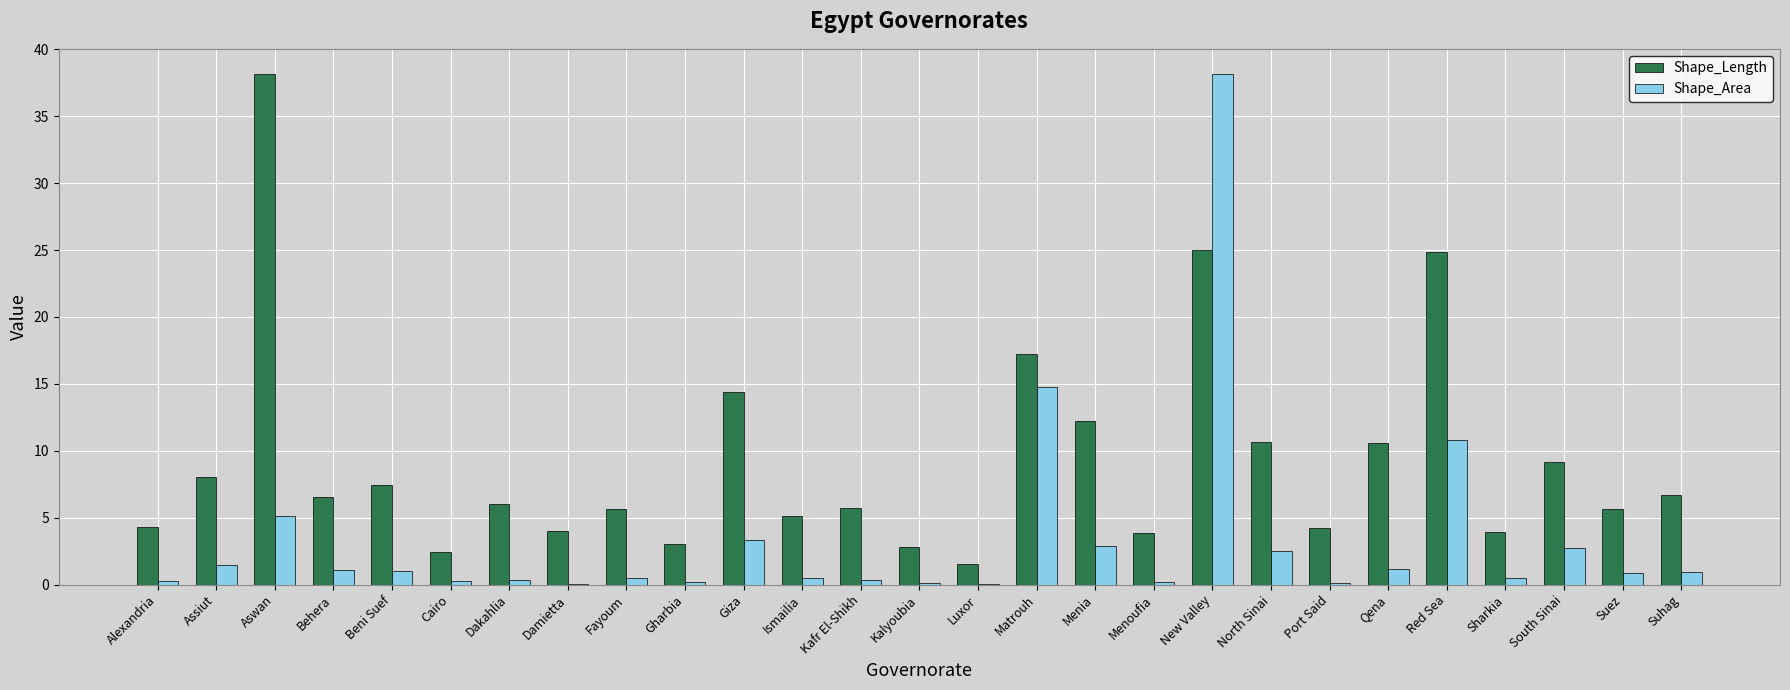

Which series has the largest total across all categories?

Shape_Length